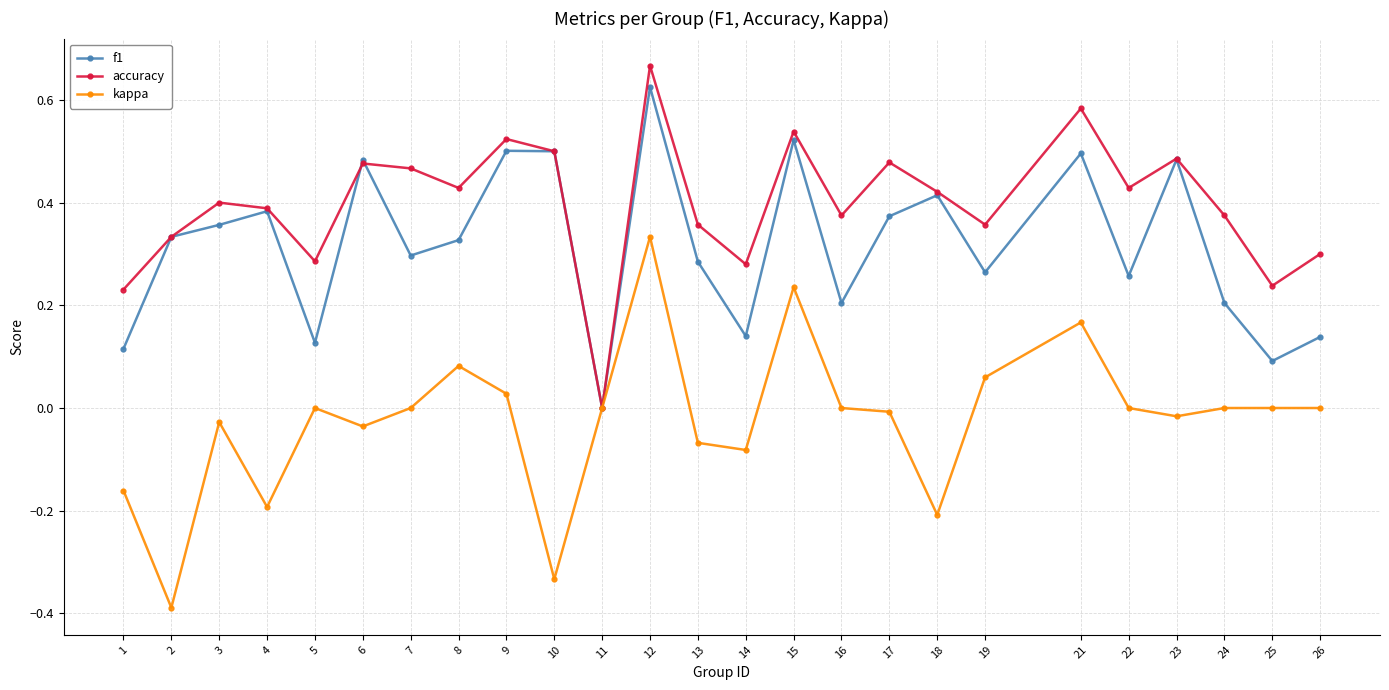

What is the minimum value shown in the chart?

-0.4